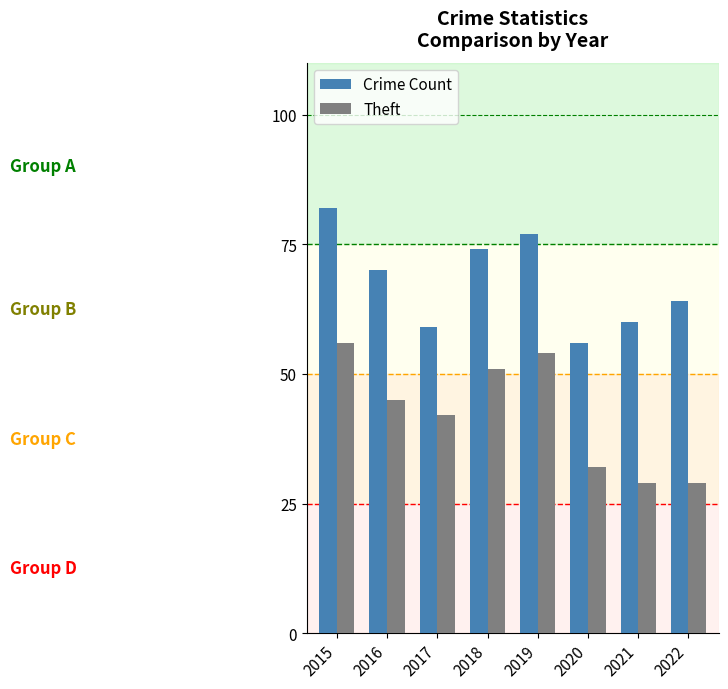

What is the difference between the highest and lowest values at 2015?

26